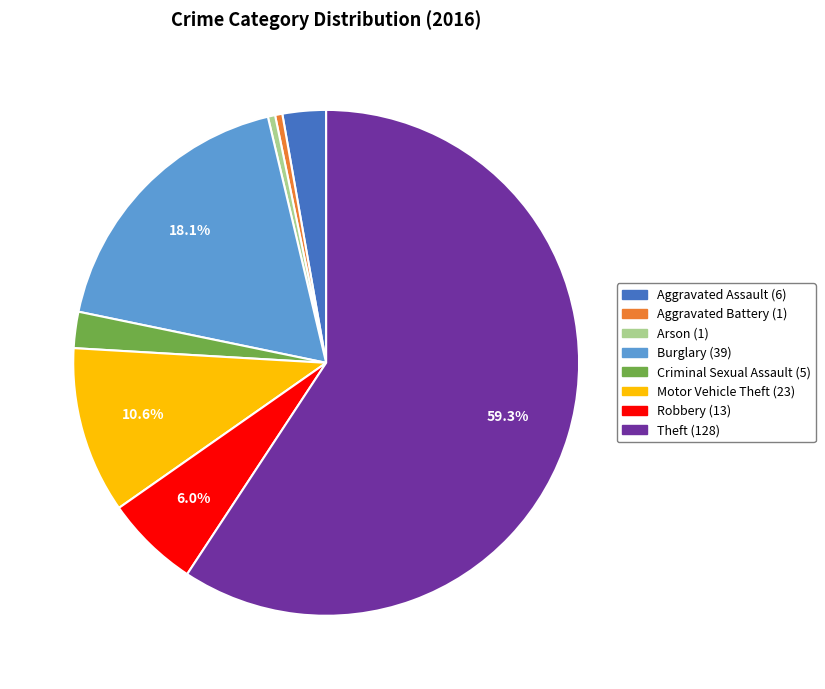

What is the total percentage of Robbery and Burglary?

24.1%